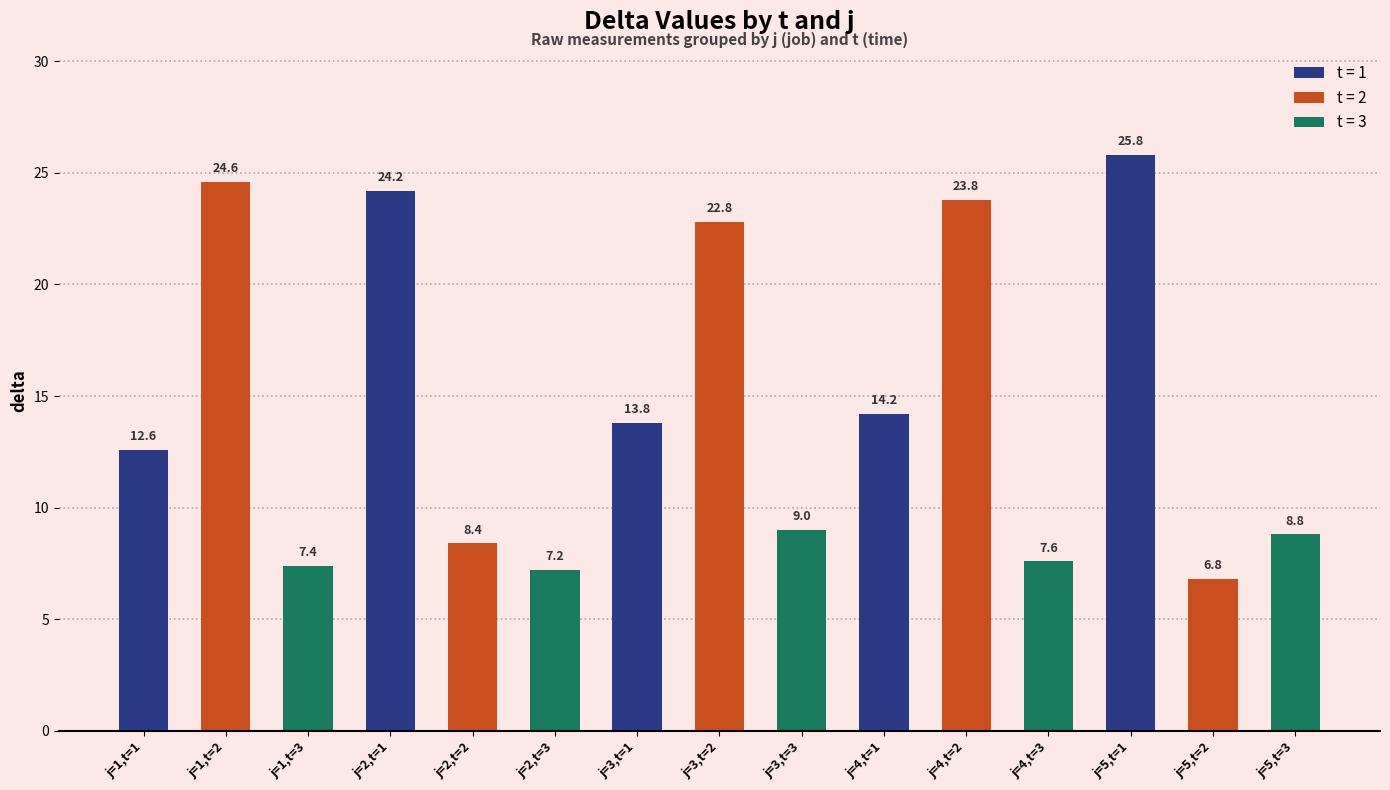

List the labels in order of value, largest first.

j=5,t=1, j=1,t=2, j=2,t=1, j=4,t=2, j=3,t=2, j=4,t=1, j=3,t=1, j=1,t=1, j=3,t=3, j=5,t=3, j=2,t=2, j=4,t=3, j=1,t=3, j=2,t=3, j=5,t=2